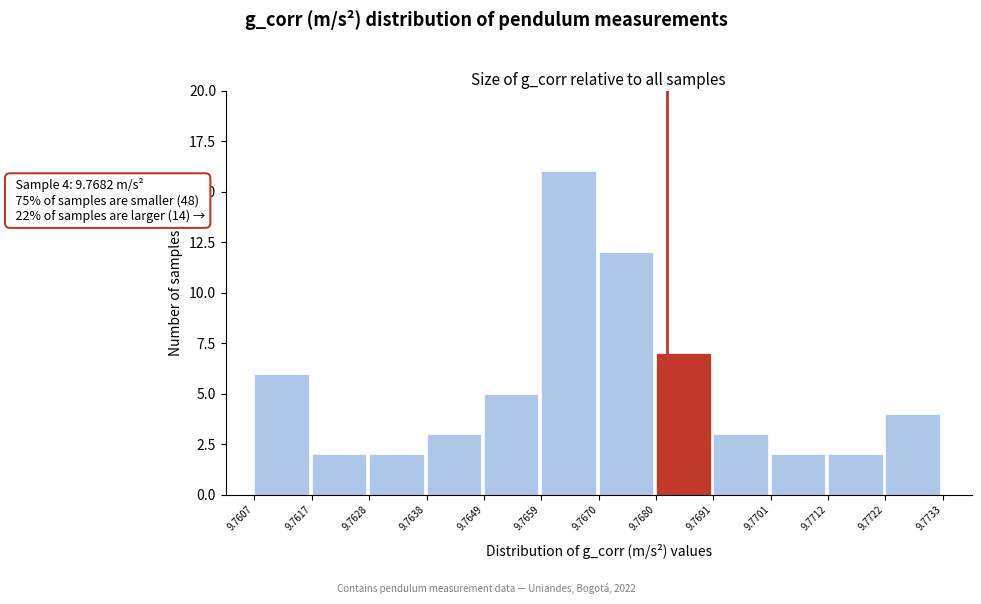

Which range on the x-axis has the tallest bar?

9.7659 to 9.7670